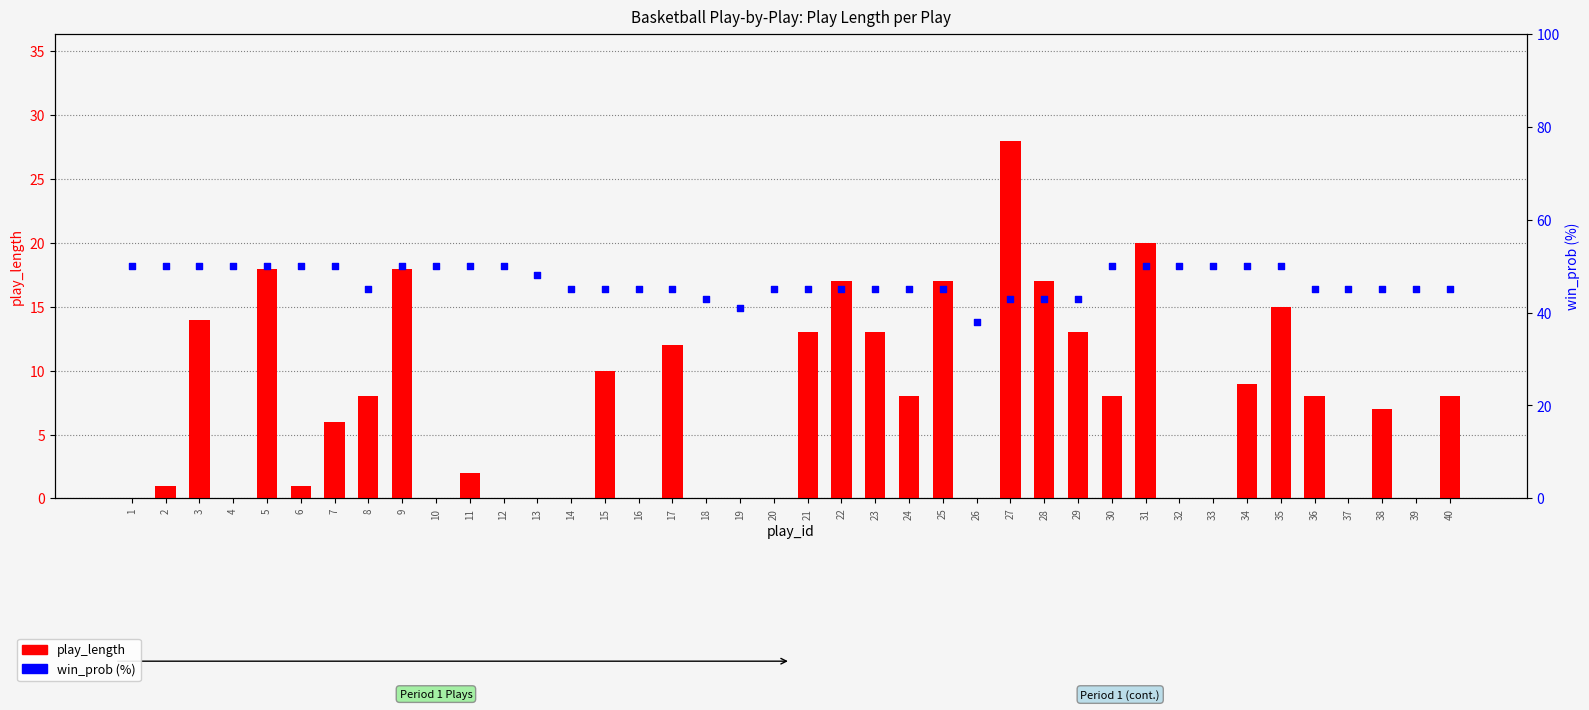

Is the value of play_length at 16 greater than the value of win_prob (%) at 13?

No